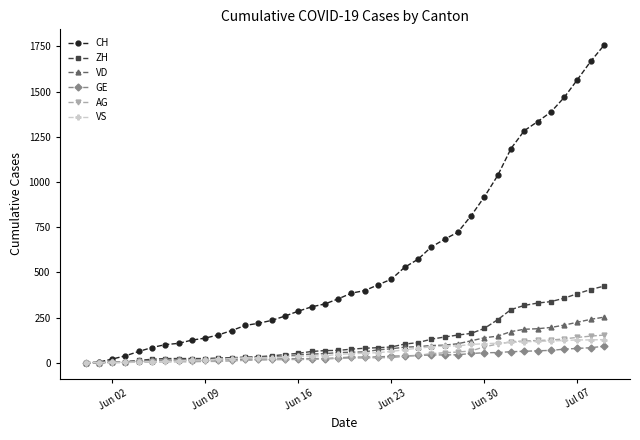

What are all the series names shown in the legend?

CH, ZH, VD, GE, AG, VS